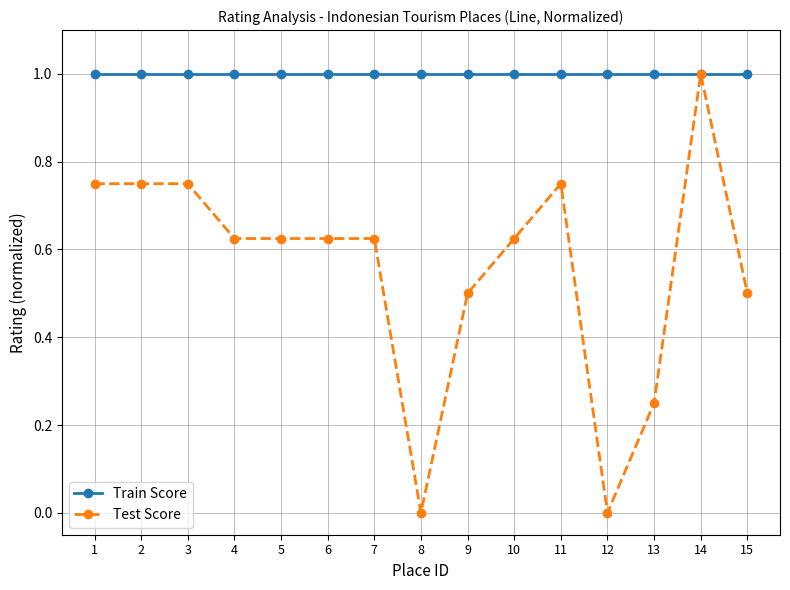

Rank the series by their average value, from highest to lowest.

Train Score, Test Score